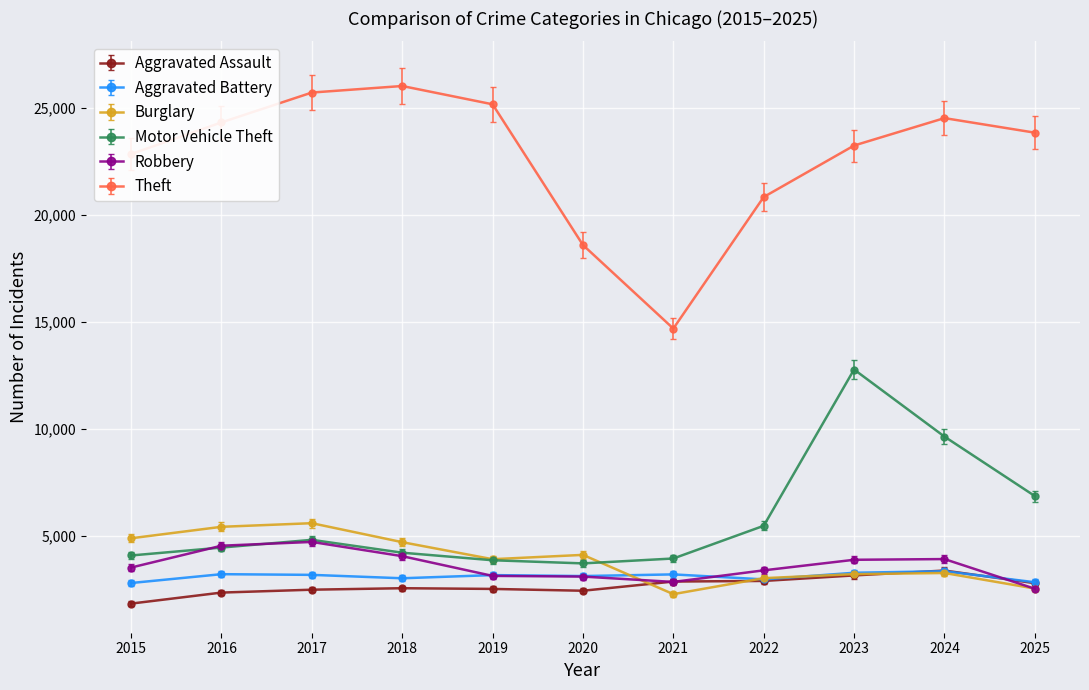

Is the value of Aggravated Battery at 2024 greater than the value of Theft at 2017?

No